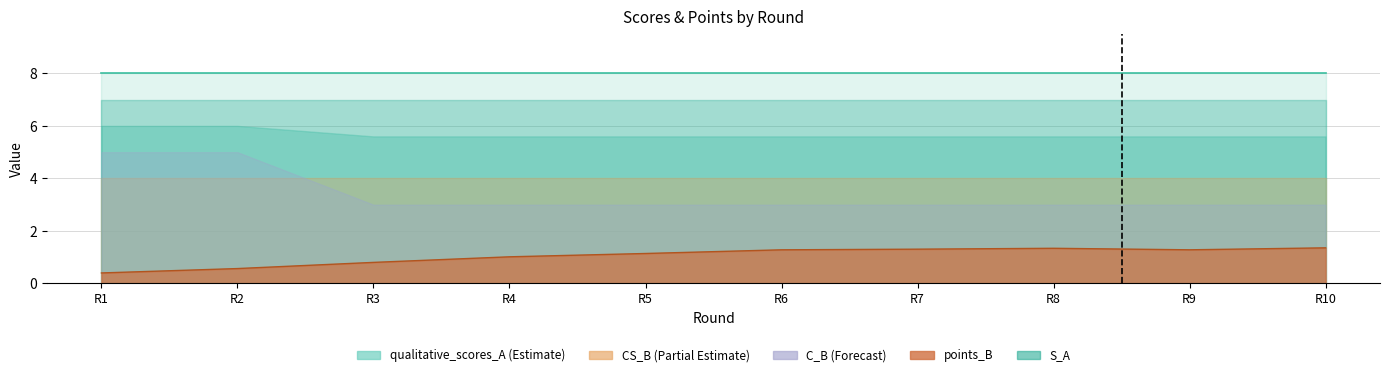

What is the value of the qualitative_scores_A point at the 4th from the left?

5.6